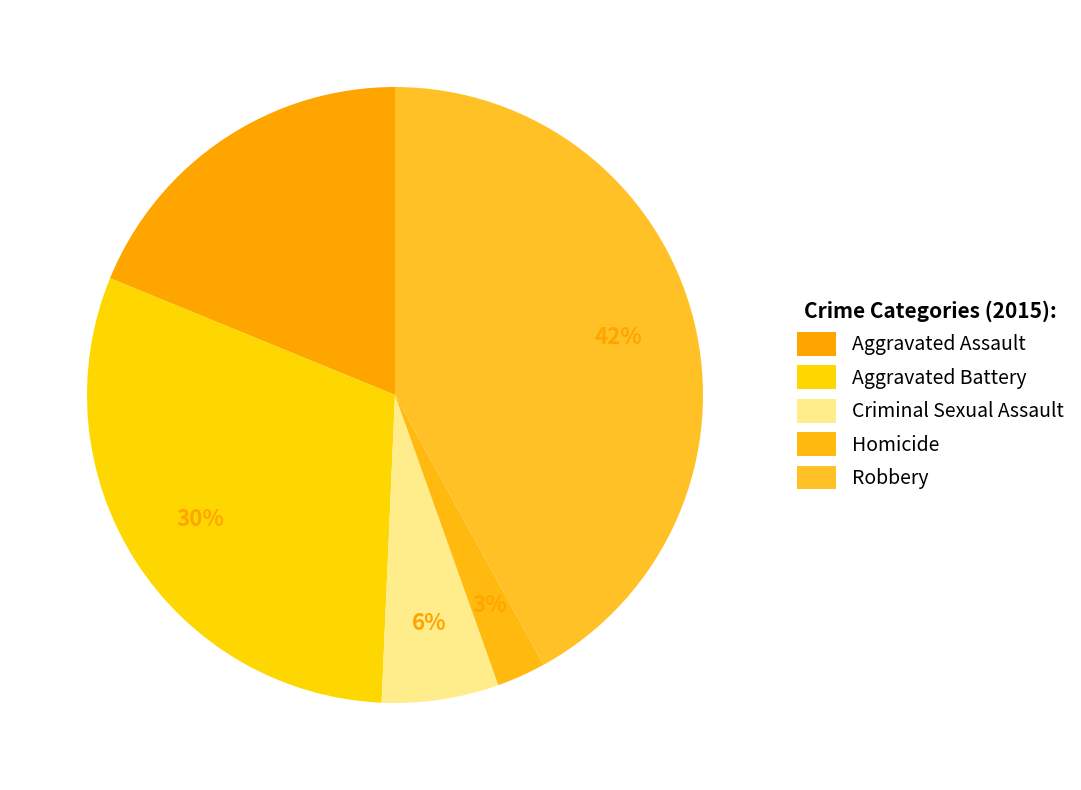

What percentage is the Aggravated Assault slice, to the nearest percent?

19%